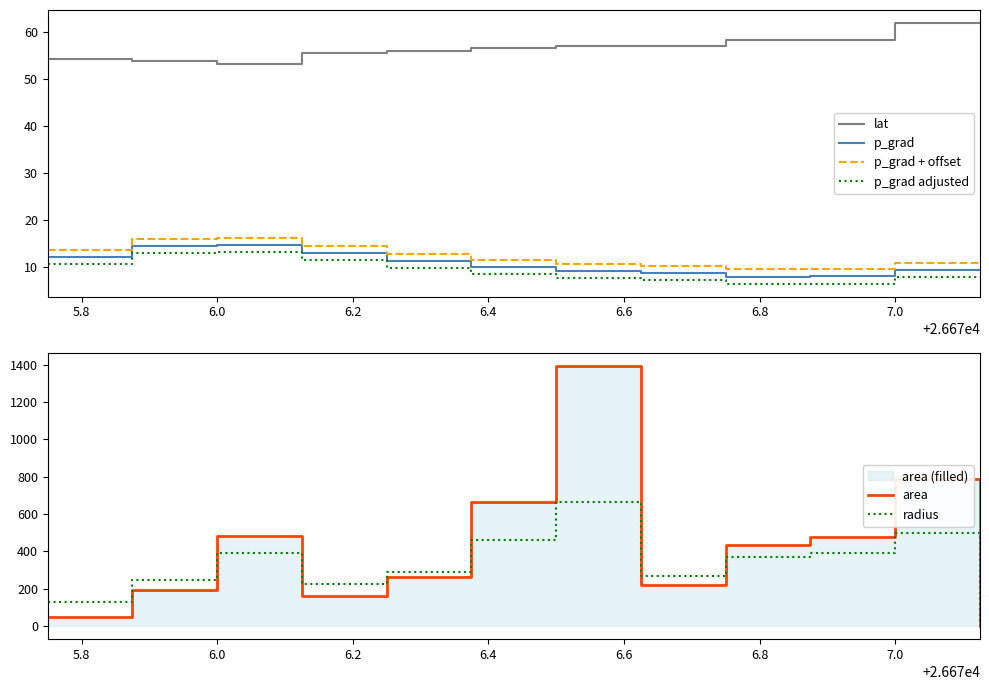

The value of radius at 7.0 is 199.2. True or false?

False